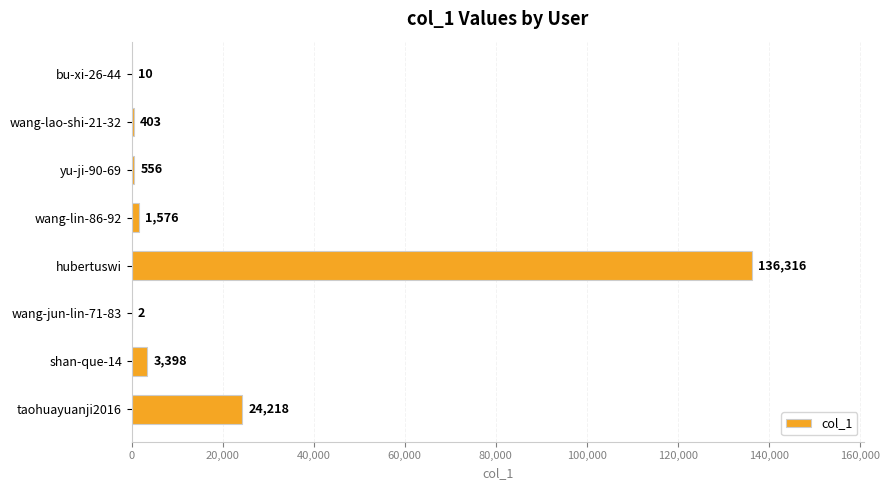

Does the chart contain stacked bars?

No